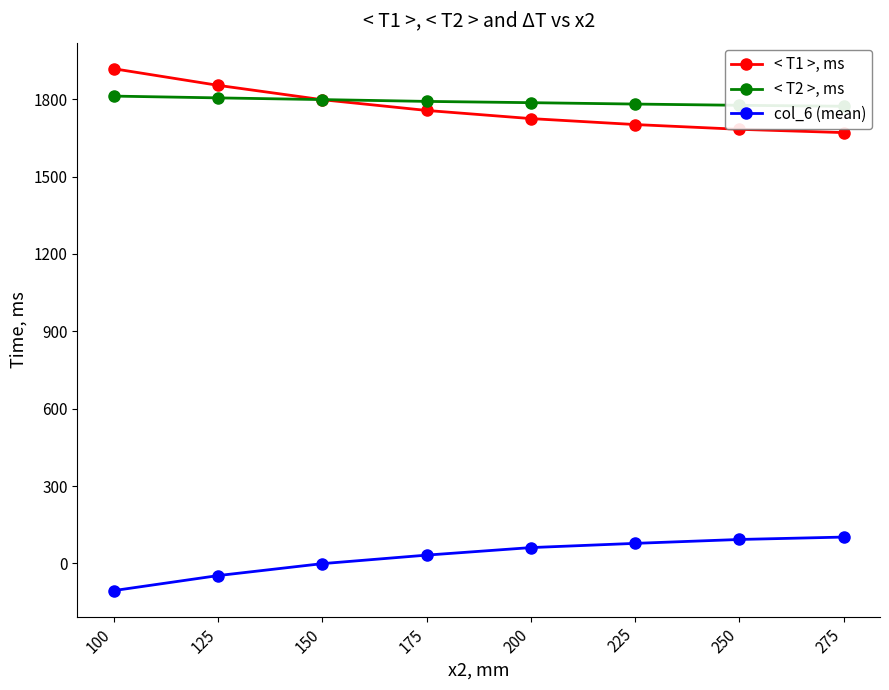

What is the value of the < T1 >, ms point at the 8th from the left?

1670.7